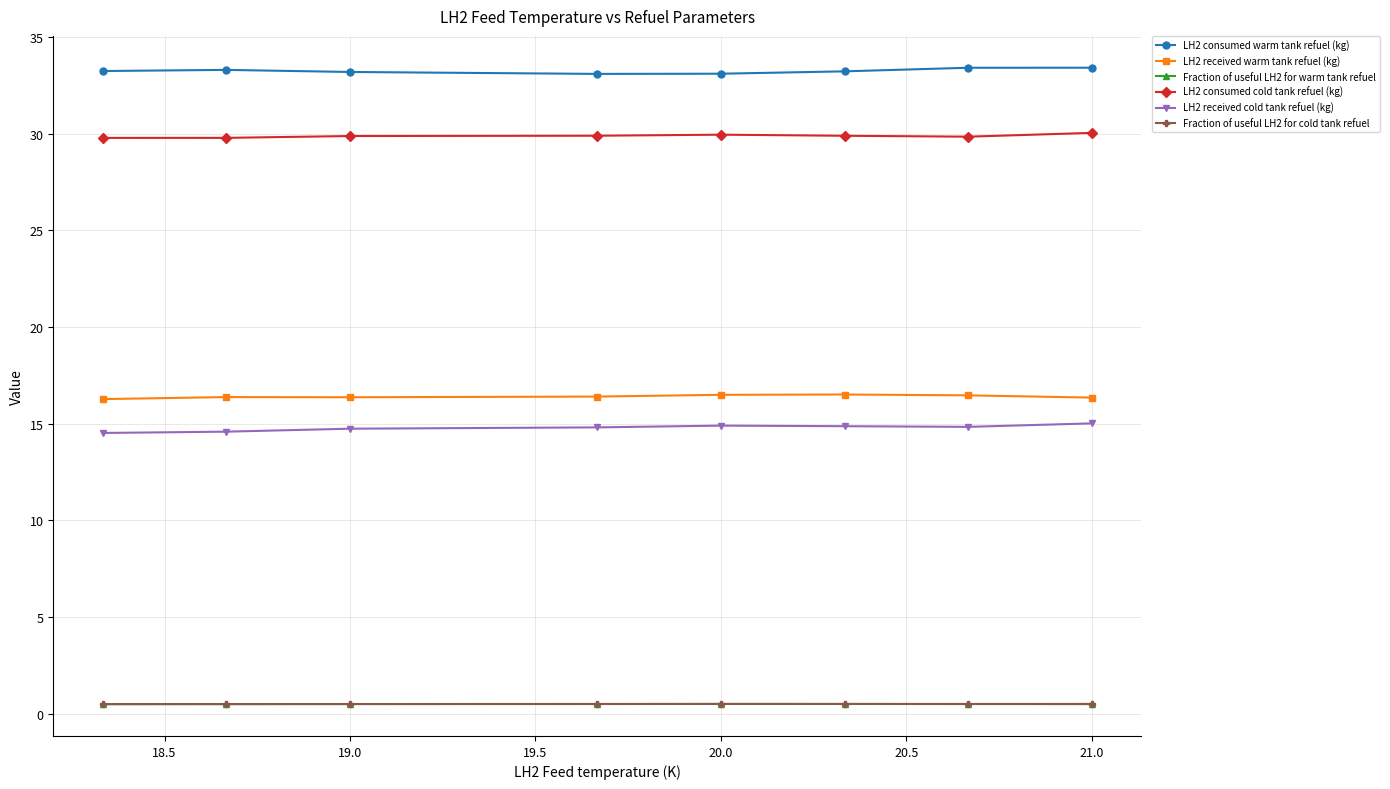

Which series has the largest total across all categories?

LH2 consumed warm tank refuel (kg)